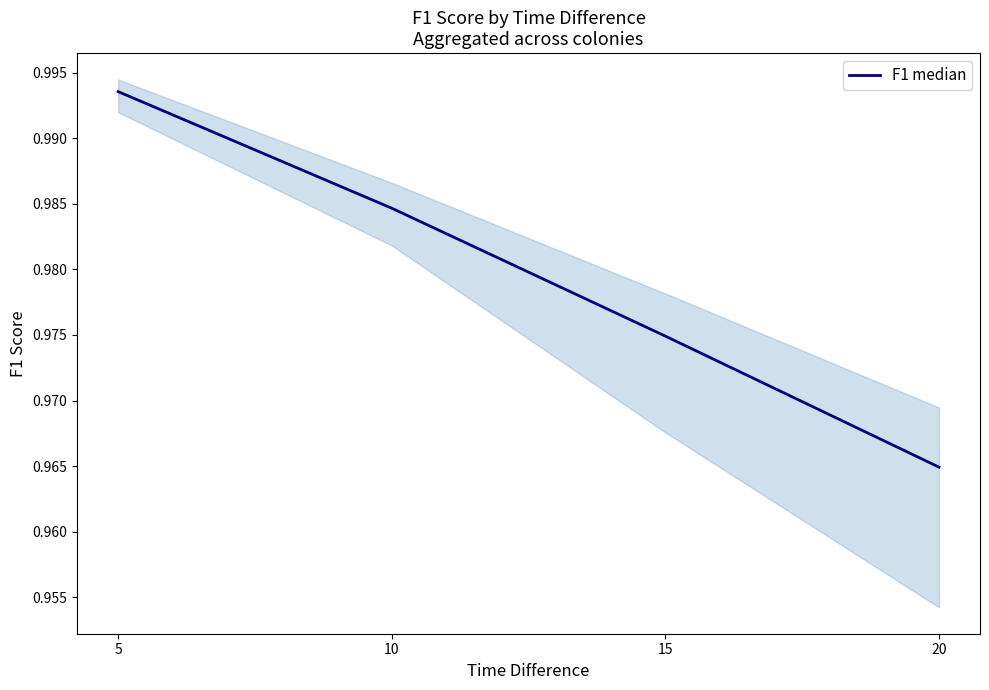

List the labels in order of value, smallest first.

20, 15, 10, 5